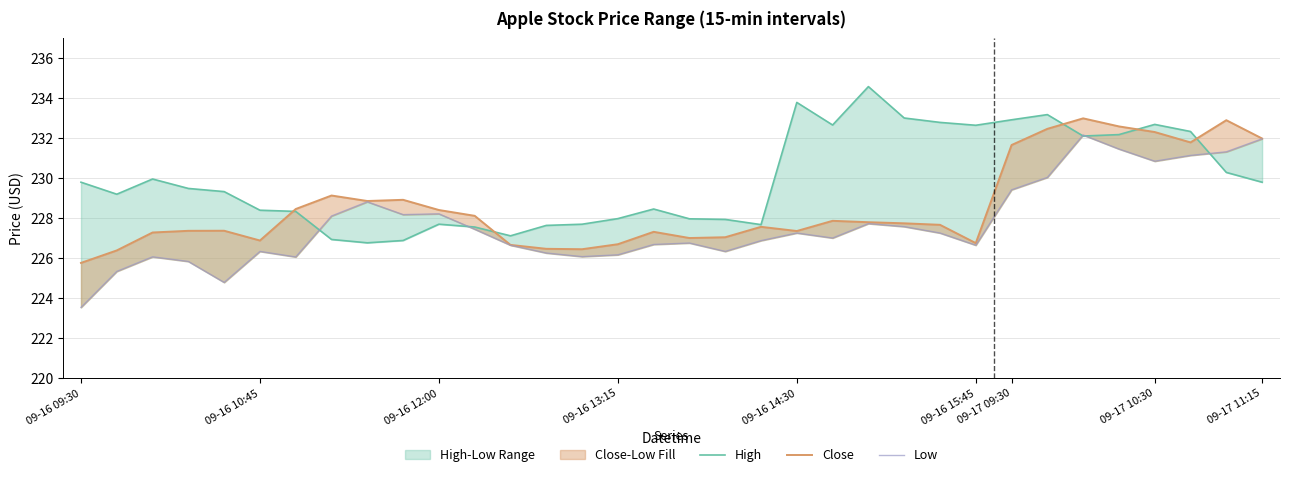

How many interior local valleys does the Low series have?

8